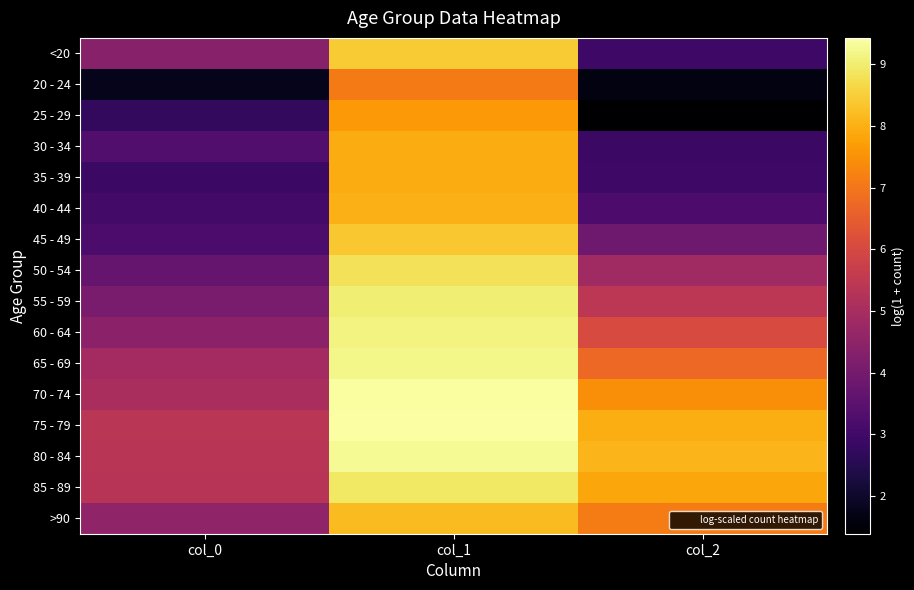

How many distinct data groups are displayed?

16